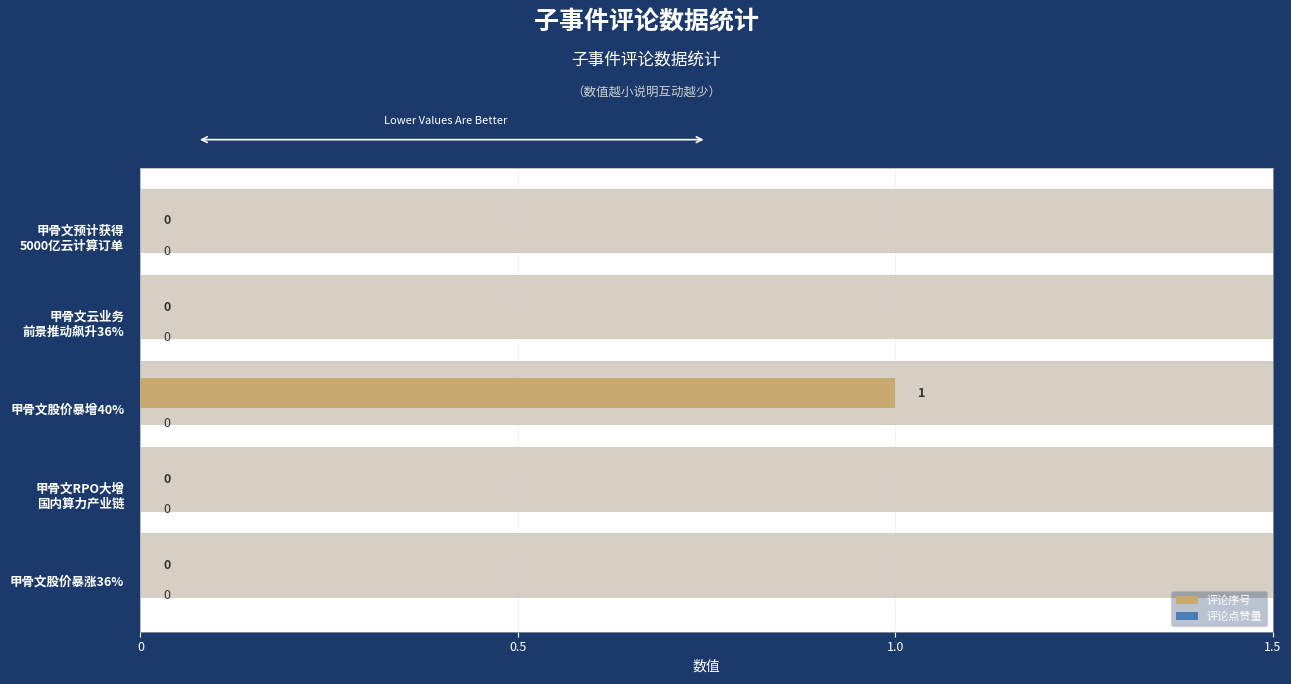

List the series in order of their peak value, highest first.

评论序号, 评论点赞量